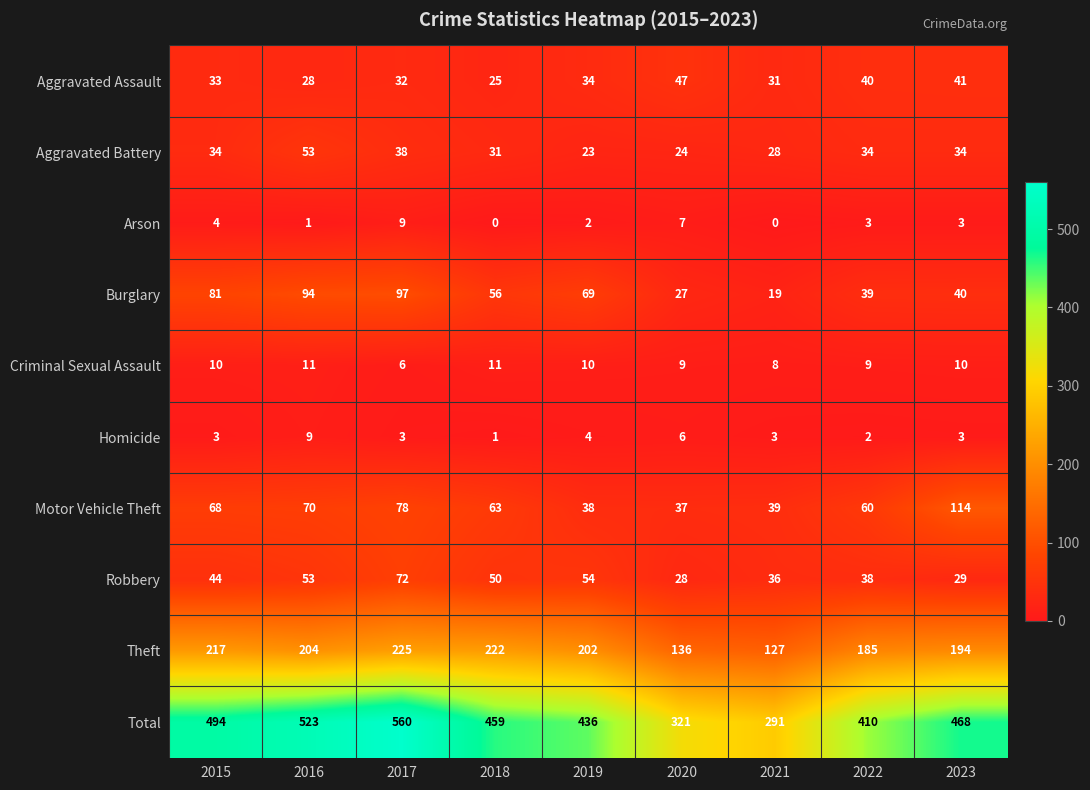

At 2018, list the series in order from smallest to largest.

Arson, Homicide, Criminal Sexual Assault, Aggravated Assault, Aggravated Battery, Robbery, Burglary, Motor Vehicle Theft, Theft, Total